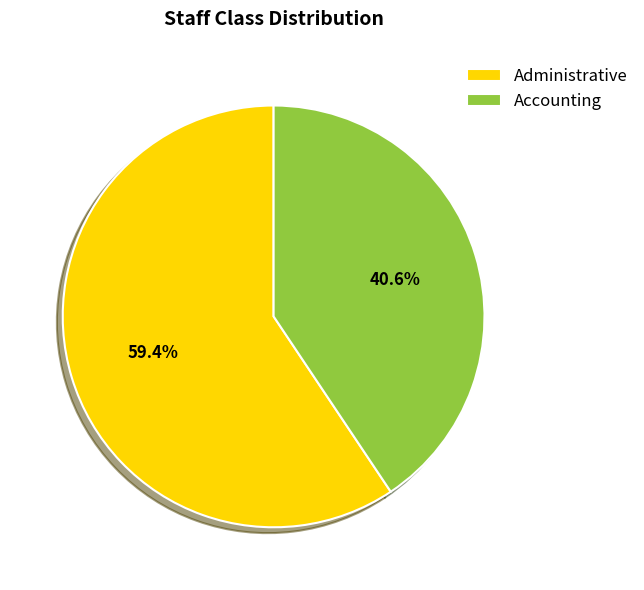

Rank the categories by value from highest to lowest.

Administrative, Accounting